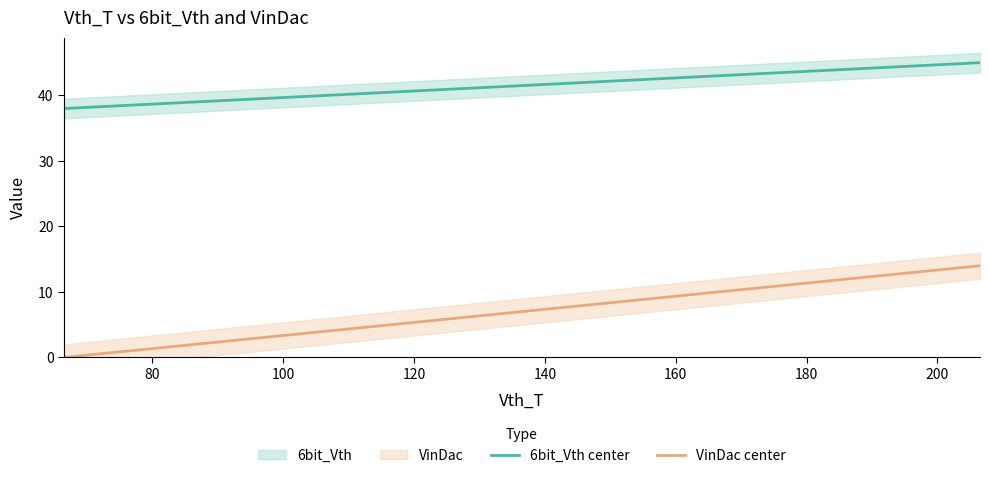

True or false: VinDac center and 6bit_Vth center intersect in this chart.

False